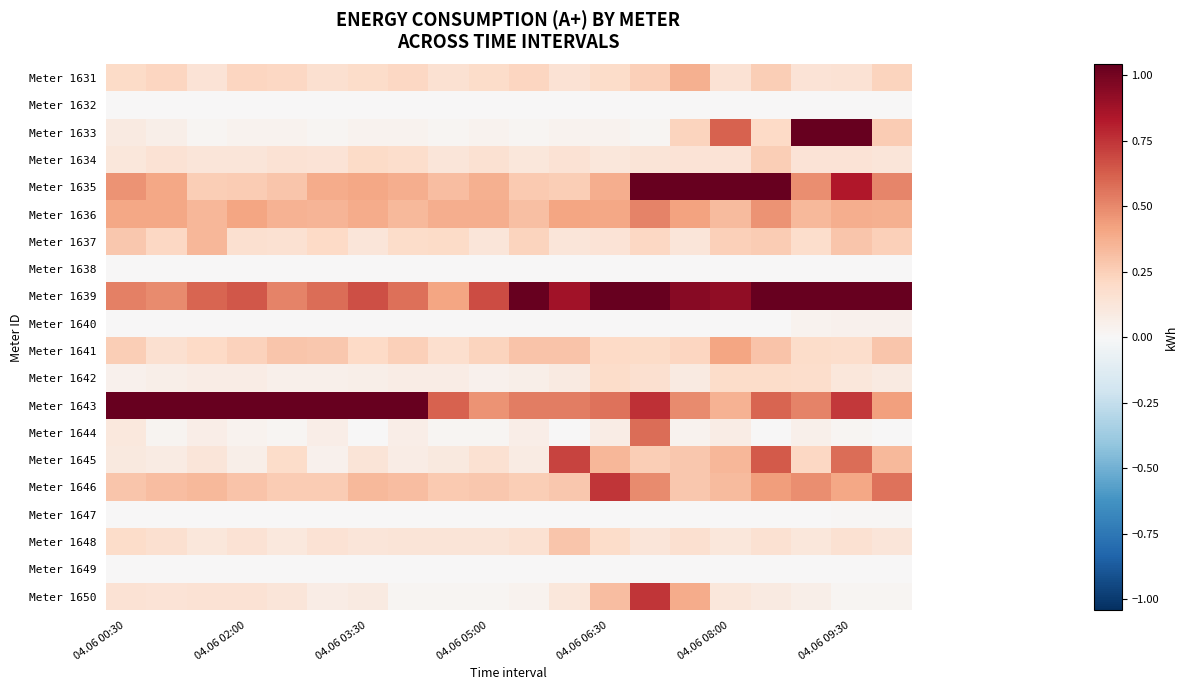

Reading left to right, what are all the values shown in this chart?

Meter 1631: 0.2	0.2	0.1	0.2	0.2	0.2	0.2	0.2	0.2	0.2	0.2	0.1	0.2	0.2	0.4	0.2	0.3	0.1	0.1	0.2
Meter 1632: 0.0	0.0	0.0	0.0	0.0	0.0	0.0	0.0	0.0	0.0	0.0	0.0	0.0	0.0	0.0	0.0	0.0	0.0	0.0	0.0
Meter 1633: 0.1	0.1	0.0	0.0	0.0	0.0	0.0	0.0	0.0	0.0	0.0	0.0	0.0	0.0	0.2	0.6	0.2	1.2	1.2	0.3
Meter 1634: 0.1	0.1	0.1	0.1	0.2	0.1	0.2	0.2	0.1	0.2	0.1	0.1	0.1	0.1	0.1	0.1	0.3	0.1	0.1	0.1
Meter 1635: 0.5	0.4	0.3	0.3	0.3	0.4	0.4	0.4	0.3	0.4	0.3	0.3	0.4	2.4	3.0	2.7	2.4	0.5	0.8	0.5
Meter 1636: 0.4	0.4	0.3	0.4	0.4	0.4	0.4	0.3	0.4	0.4	0.3	0.4	0.4	0.5	0.4	0.3	0.5	0.3	0.4	0.4
Meter 1637: 0.3	0.2	0.3	0.2	0.2	0.2	0.1	0.2	0.2	0.1	0.2	0.1	0.1	0.2	0.1	0.2	0.3	0.2	0.3	0.2
Meter 1638: 0.0	0.0	0.0	0.0	0.0	0.0	0.0	0.0	0.0	0.0	0.0	0.0	0.0	0.0	0.0	0.0	0.0	0.0	0.0	0.0
Meter 1639: 0.5	0.5	0.6	0.6	0.5	0.6	0.7	0.6	0.4	0.7	1.1	0.9	1.0	1.1	0.9	0.9	1.1	2.2	1.1	1.1
Meter 1640: 0.0	0.0	0.0	0.0	0.0	0.0	0.0	0.0	0.0	0.0	0.0	0.0	0.0	0.0	0.0	0.0	0.0	0.0	0.0	0.0
Meter 1641: 0.3	0.2	0.2	0.2	0.3	0.3	0.2	0.3	0.2	0.2	0.3	0.3	0.2	0.2	0.2	0.4	0.3	0.2	0.2	0.3
Meter 1642: 0.0	0.1	0.1	0.1	0.1	0.1	0.1	0.1	0.1	0.0	0.1	0.1	0.2	0.2	0.1	0.2	0.2	0.2	0.1	0.1
Meter 1643: 2.1	1.2	1.9	2.6	2.5	2.4	1.6	1.8	0.6	0.5	0.5	0.5	0.6	0.8	0.5	0.4	0.6	0.5	0.7	0.4
Meter 1644: 0.1	0.0	0.1	0.0	0.0	0.1	0.0	0.1	0.0	0.0	0.1	0.0	0.1	0.6	0.0	0.1	0.0	0.1	0.0	0.0
Meter 1645: 0.1	0.1	0.1	0.1	0.2	0.0	0.1	0.1	0.1	0.2	0.1	0.7	0.3	0.3	0.3	0.3	0.6	0.2	0.6	0.3
Meter 1646: 0.3	0.3	0.3	0.3	0.3	0.3	0.3	0.3	0.3	0.3	0.3	0.3	0.7	0.5	0.3	0.3	0.4	0.5	0.4	0.6
Meter 1647: 0.0	0.0	0.0	0.0	0.0	0.0	0.0	0.0	0.0	0.0	0.0	0.0	0.0	0.0	0.0	0.0	0.0	0.0	0.0	0.0
Meter 1648: 0.2	0.2	0.1	0.2	0.1	0.1	0.1	0.1	0.1	0.1	0.2	0.3	0.2	0.1	0.2	0.1	0.2	0.1	0.2	0.1
Meter 1649: 0.0	0.0	0.0	0.0	0.0	0.0	0.0	0.0	0.0	0.0	0.0	0.0	0.0	0.0	0.0	0.0	0.0	0.0	0.0	0.0
Meter 1650: 0.1	0.1	0.1	0.1	0.1	0.1	0.1	0.0	0.0	0.0	0.0	0.1	0.3	0.7	0.4	0.1	0.1	0.1	0.0	0.0